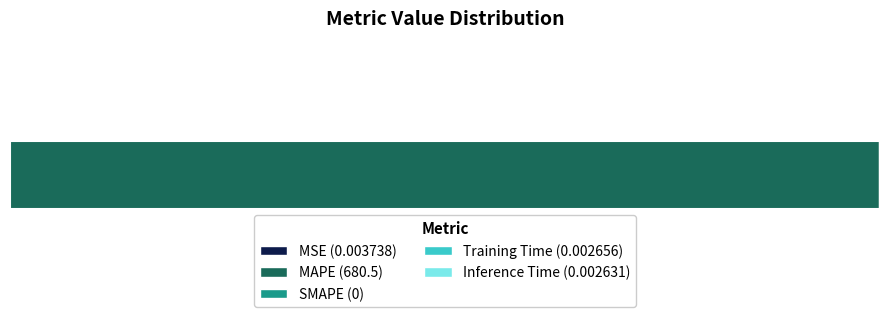

Which category has the highest value across all series?

MAPE